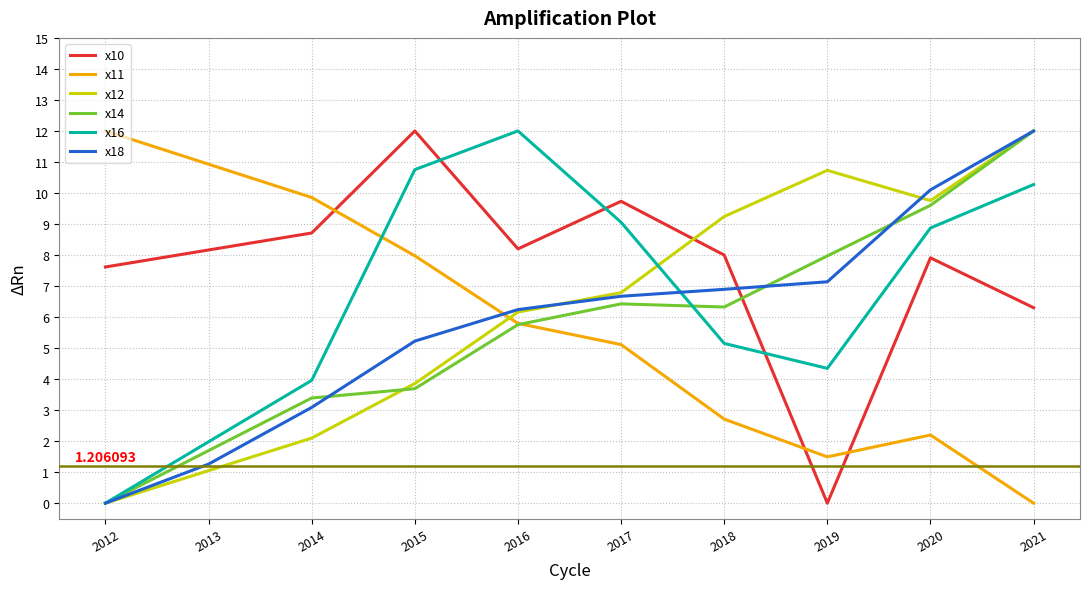

Is this an area chart (filled region under the line)?

No